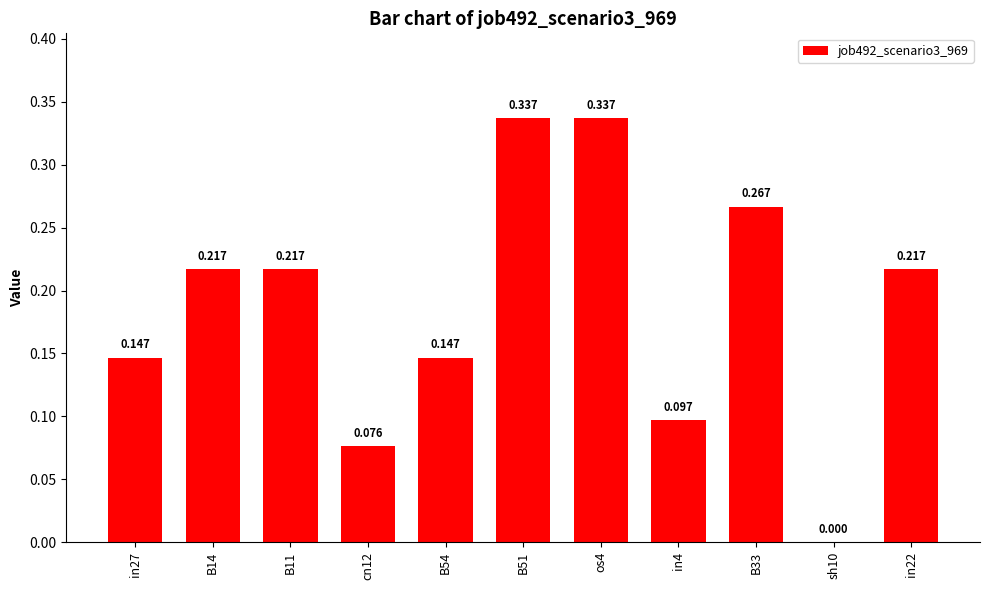

The chart shows a value of 0.2 at sh10. True or false?

False